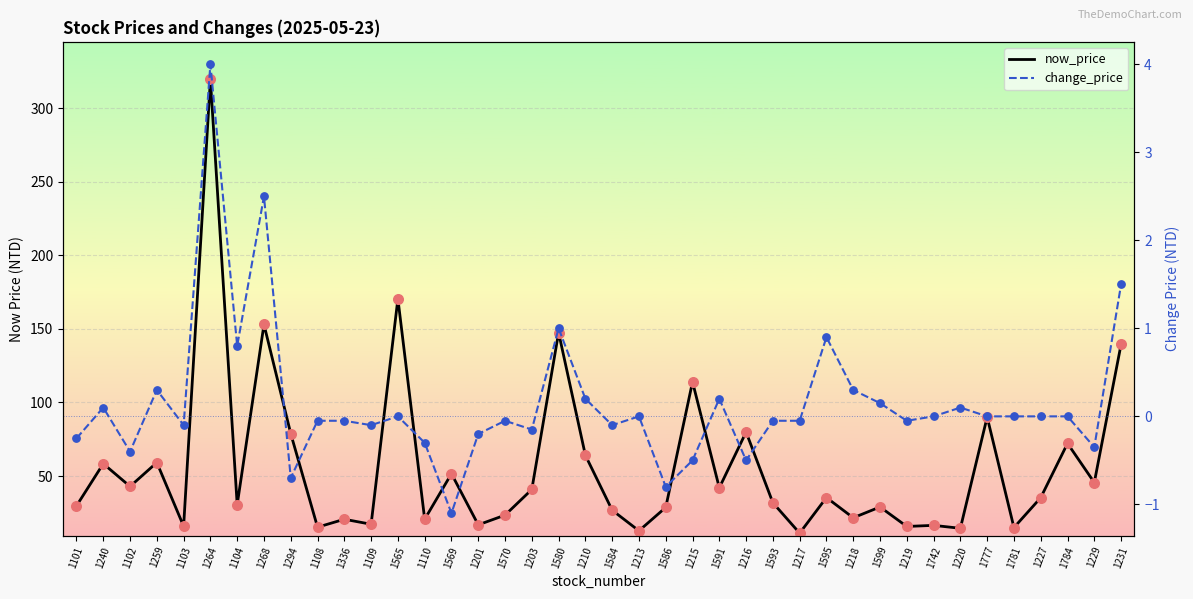

Which series has the largest total across all categories?

now_price